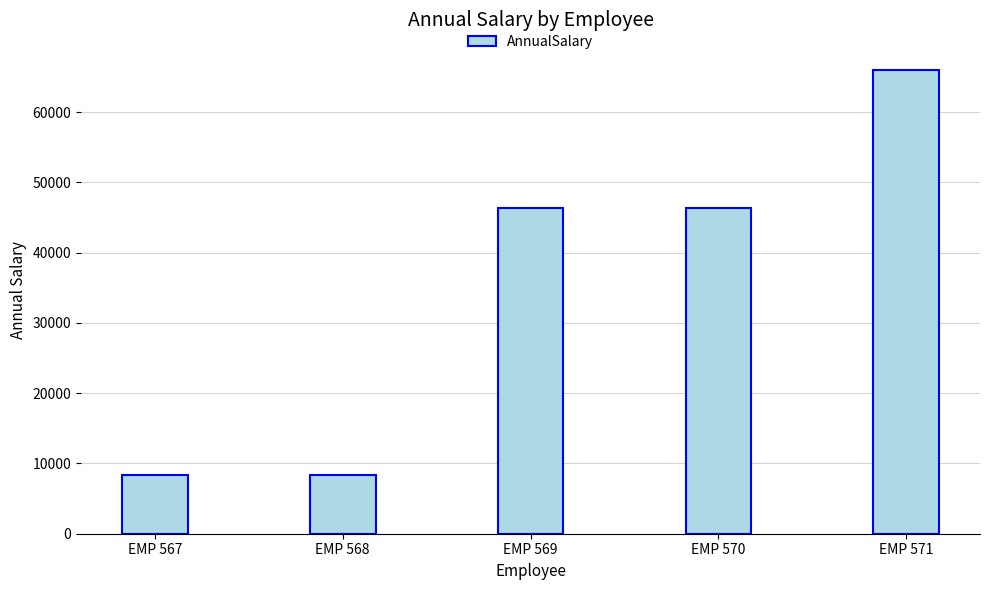

What is the difference between the maximum and minimum values?

57575.5